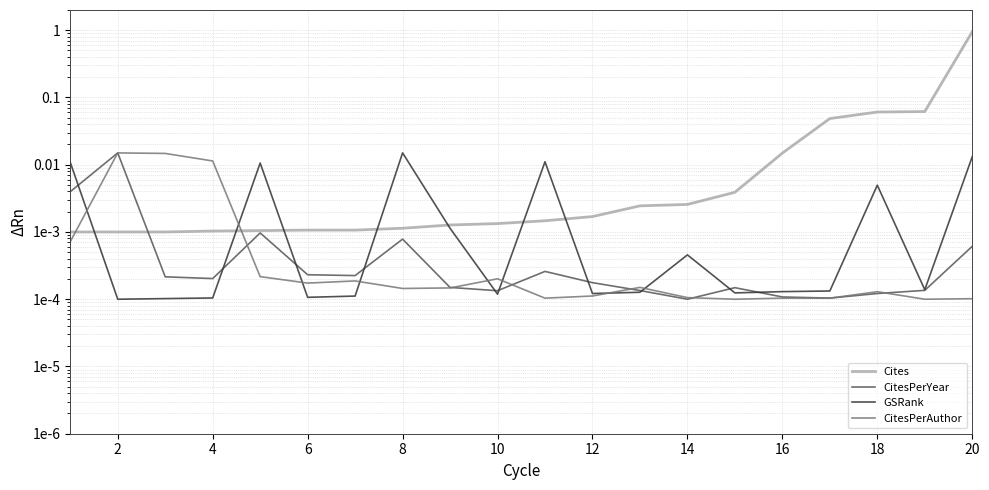

What are all the series names shown in the legend?

Cites, CitesPerYear, GSRank, CitesPerAuthor